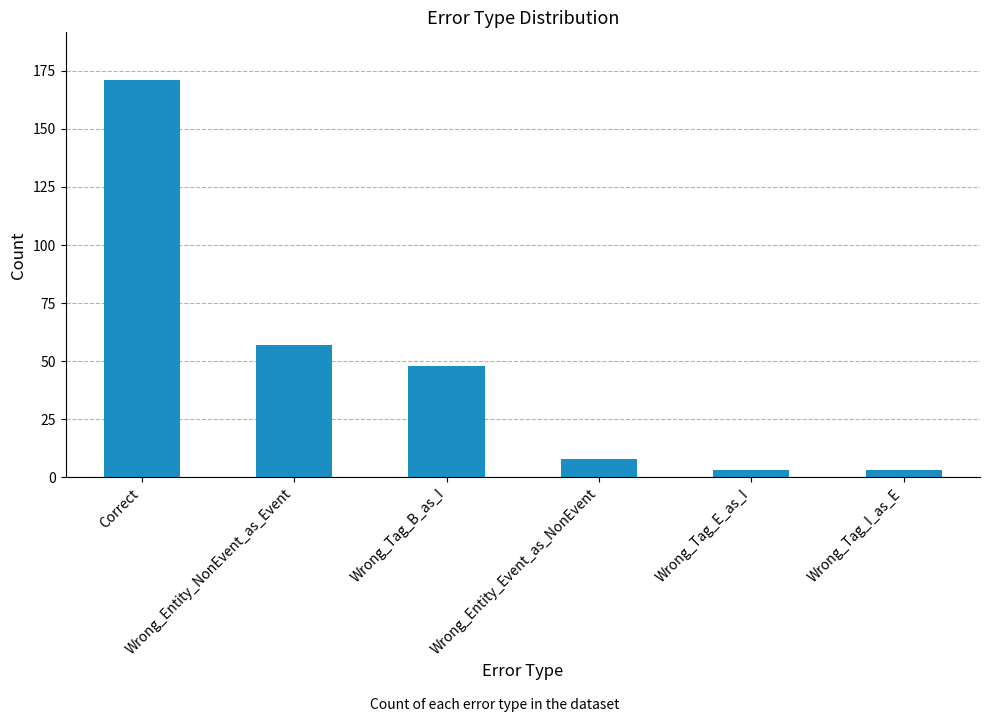

Are the bars horizontal?

No